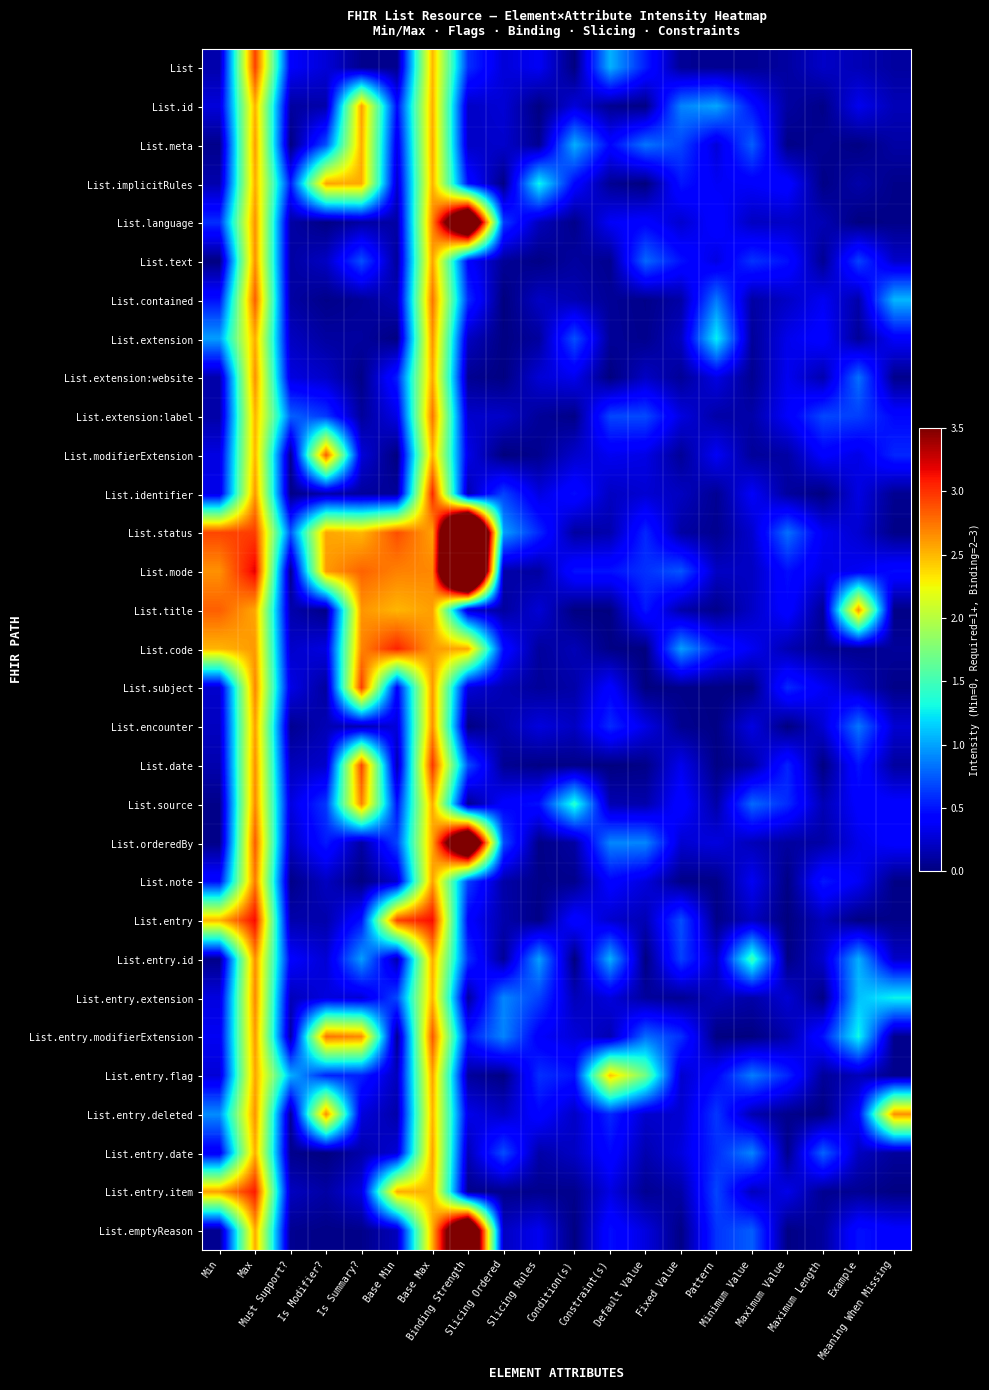

At which category is the sum across all series the highest?

Max